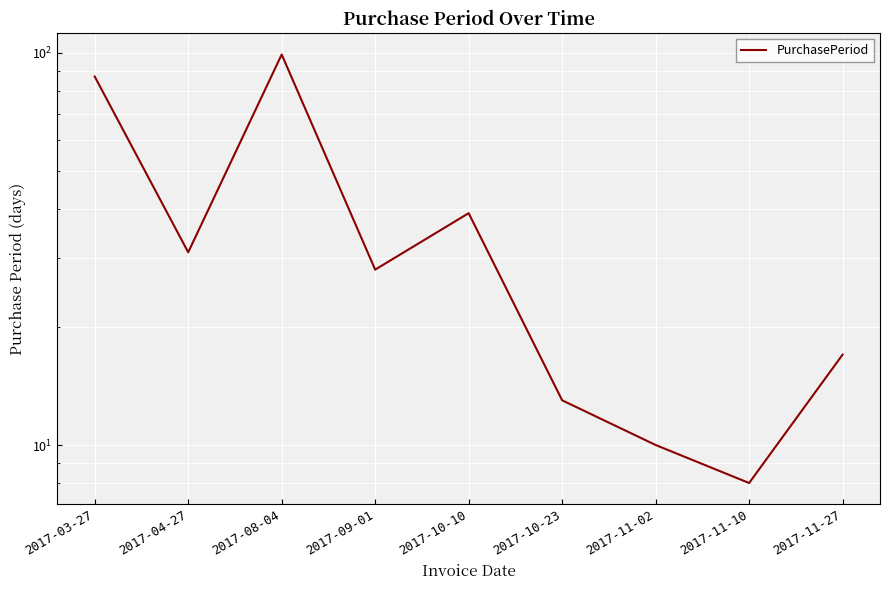

Reading left to right, what are all the values shown in this chart?

87	31	99	28	39	13	10	8	17